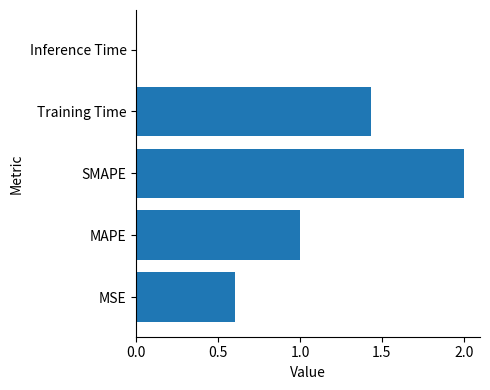

Does the chart contain stacked bars?

No